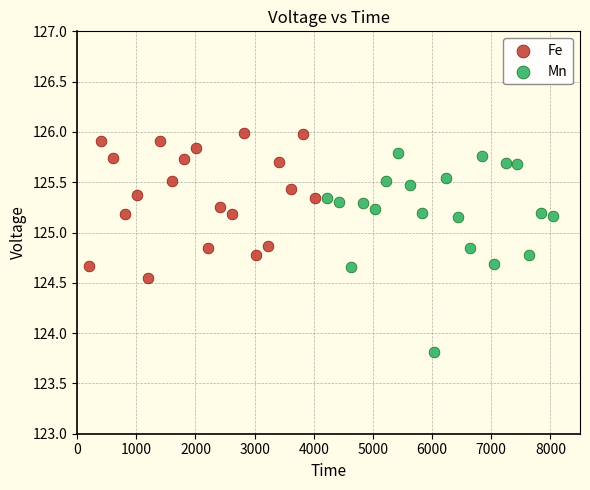

Which series reaches the maximum Y coordinate?

Fe